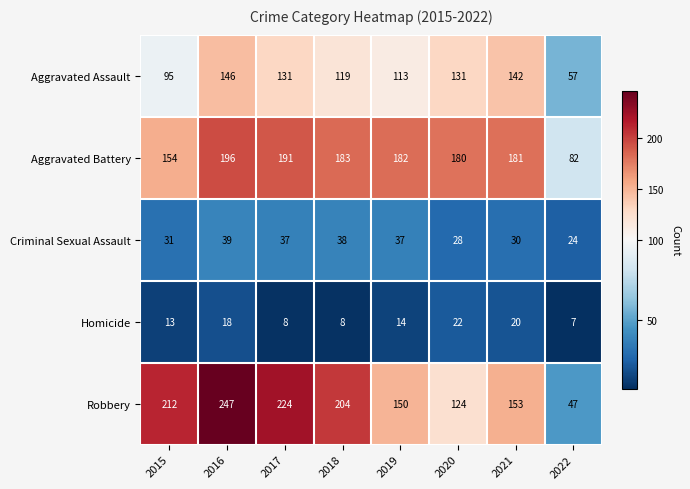

At which label is Homicide closest to 14?

2019